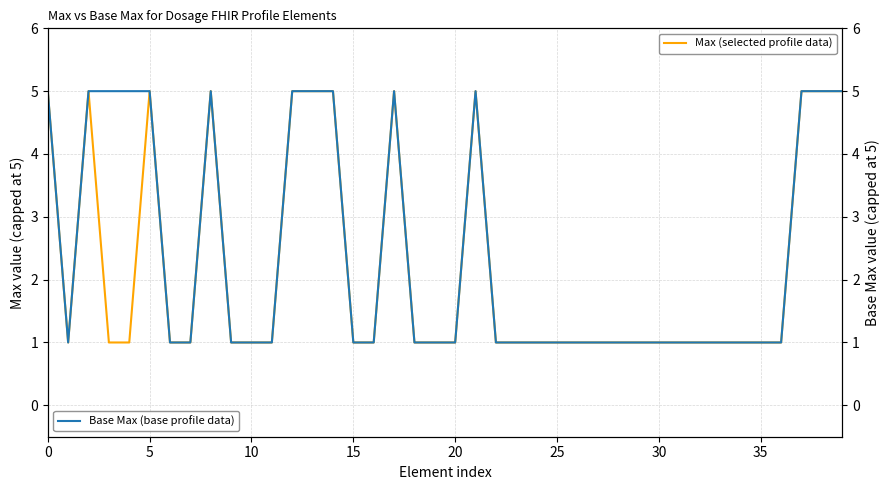

What is the highest value of the Max (selected profile data) series?

5